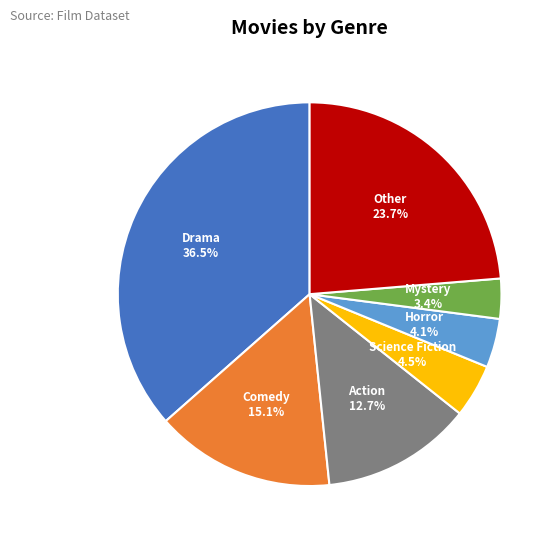

Does any single category account for the majority?

No